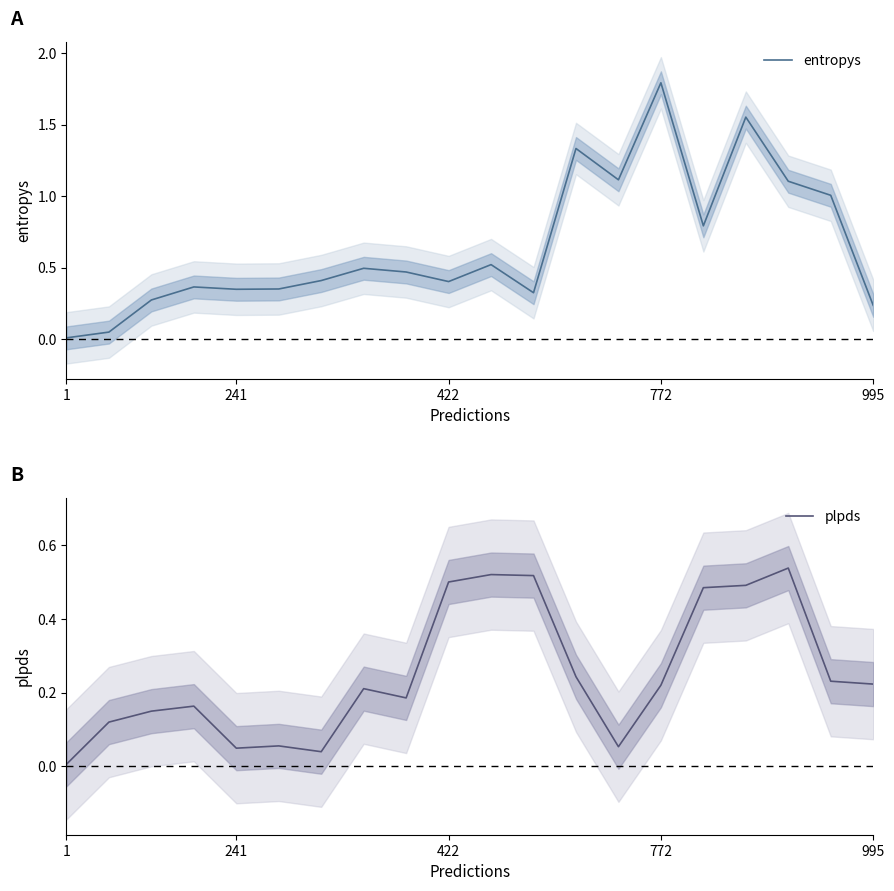

Which category has the highest value in the entropys series?

772